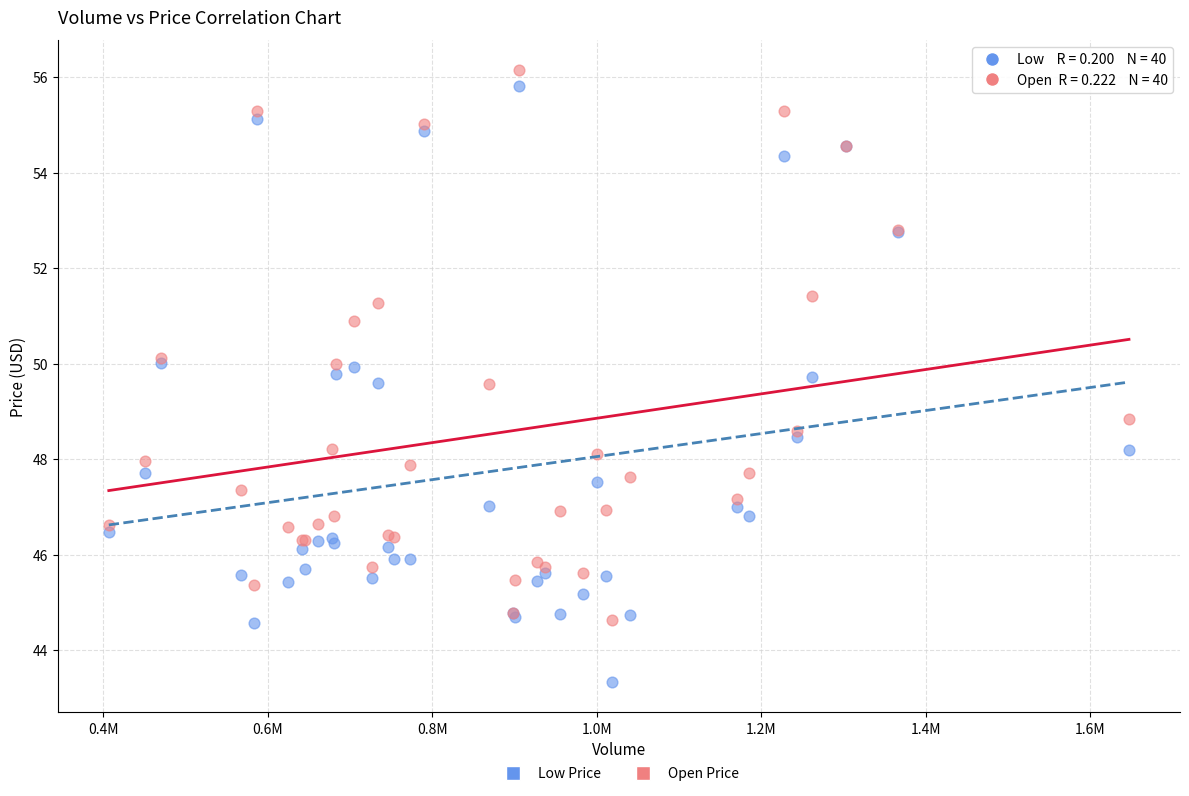

Which series contains the highest Y value?

Open Price